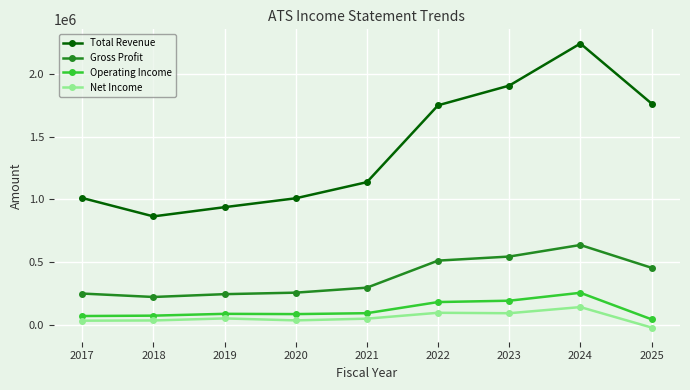

In Total Revenue, how many points are lower than both neighbors (excluding endpoints)?

1